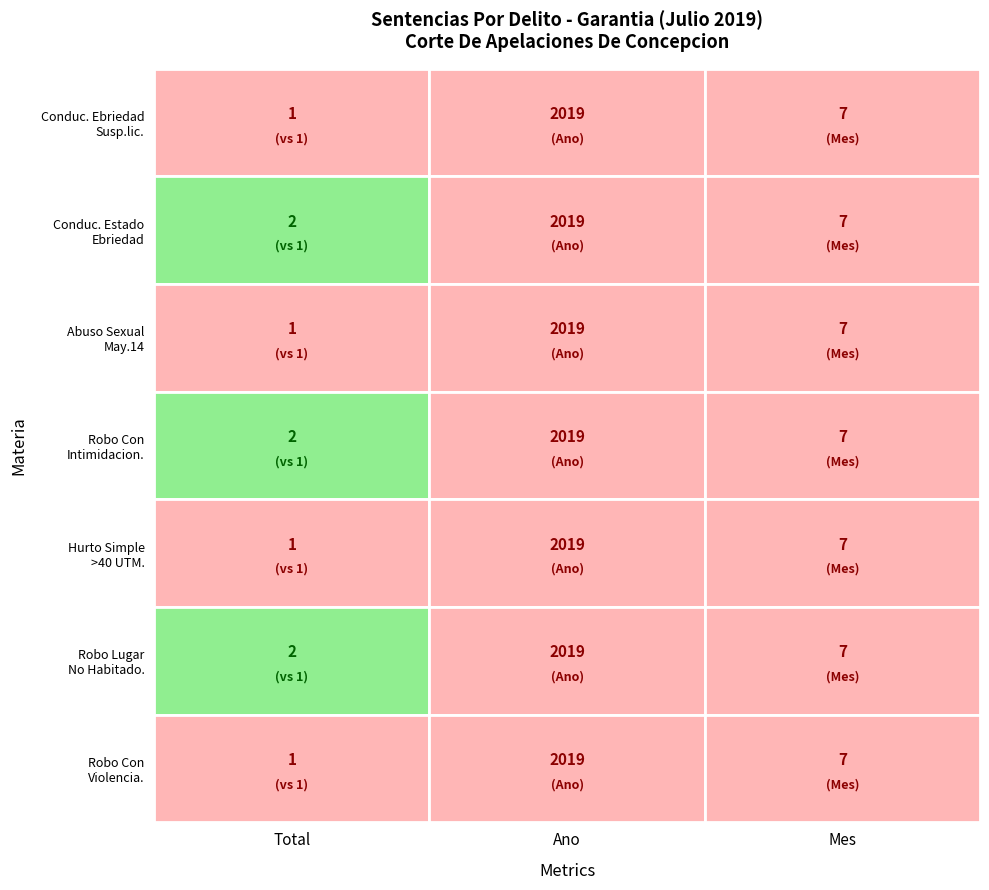

What is the average value of the Robo Con Violencia. series?

676